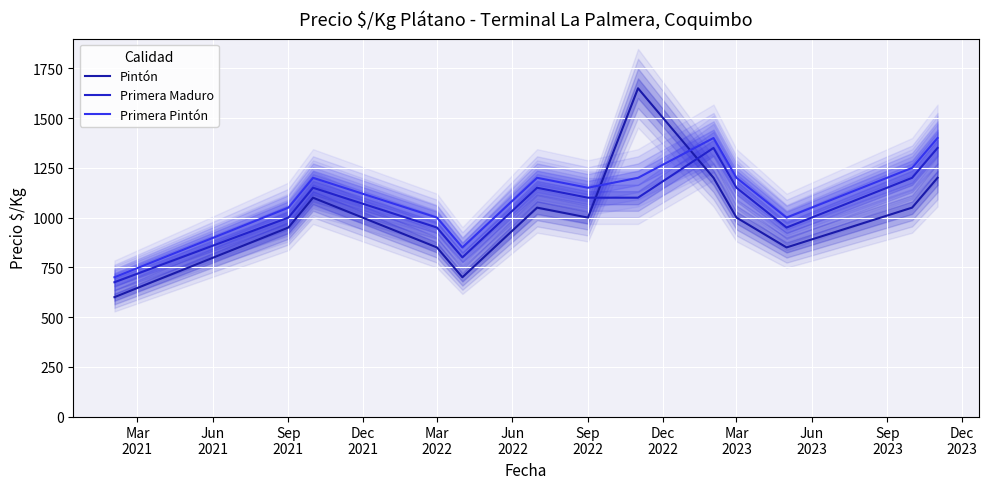

What is the total value across all series at Sep
2021?

3450